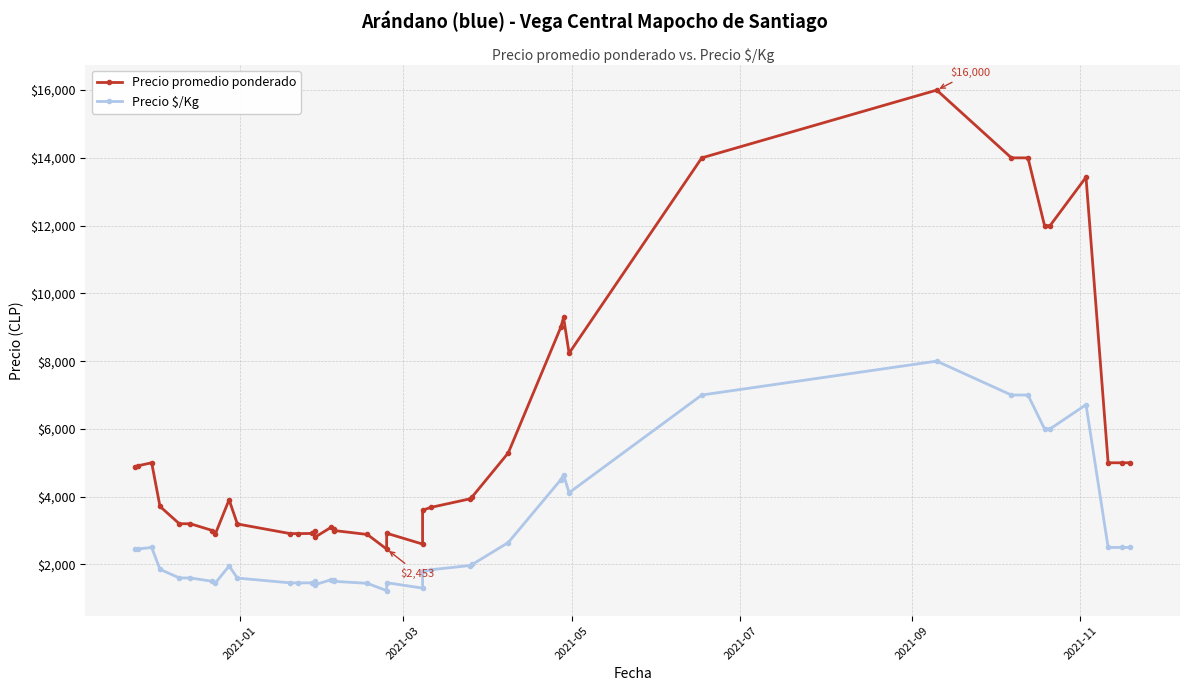

What is the average value of the Precio promedio ponderado series?

5748